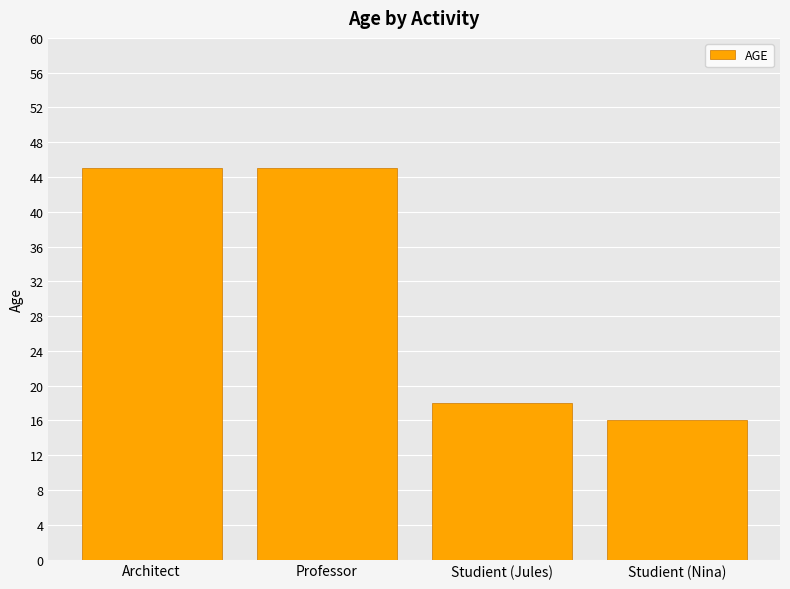

What is the sum of the values at Studient (Jules) and Studient (Nina)?

34